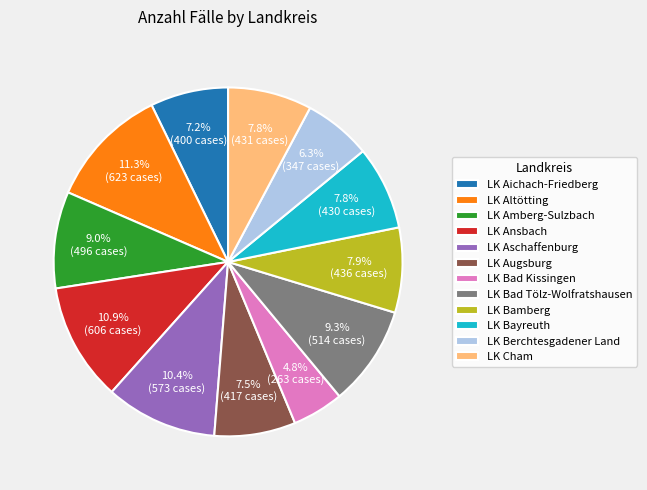

Is the sum of LK Aichach-Friedberg and LK Bad Tölz-Wolfratshausen greater than half?

No